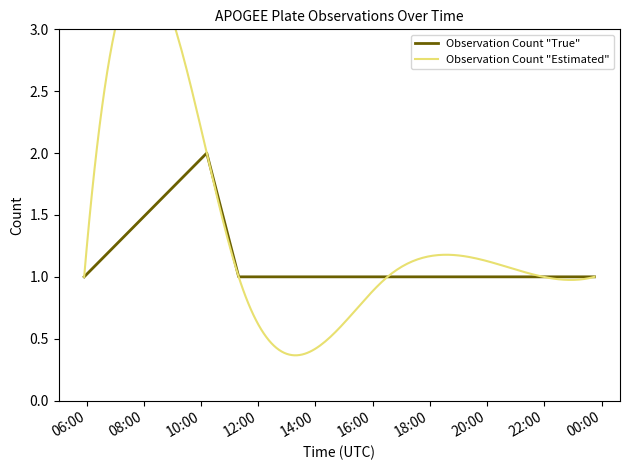

What value does the data have at 2019-04-18 21:58:00?

1